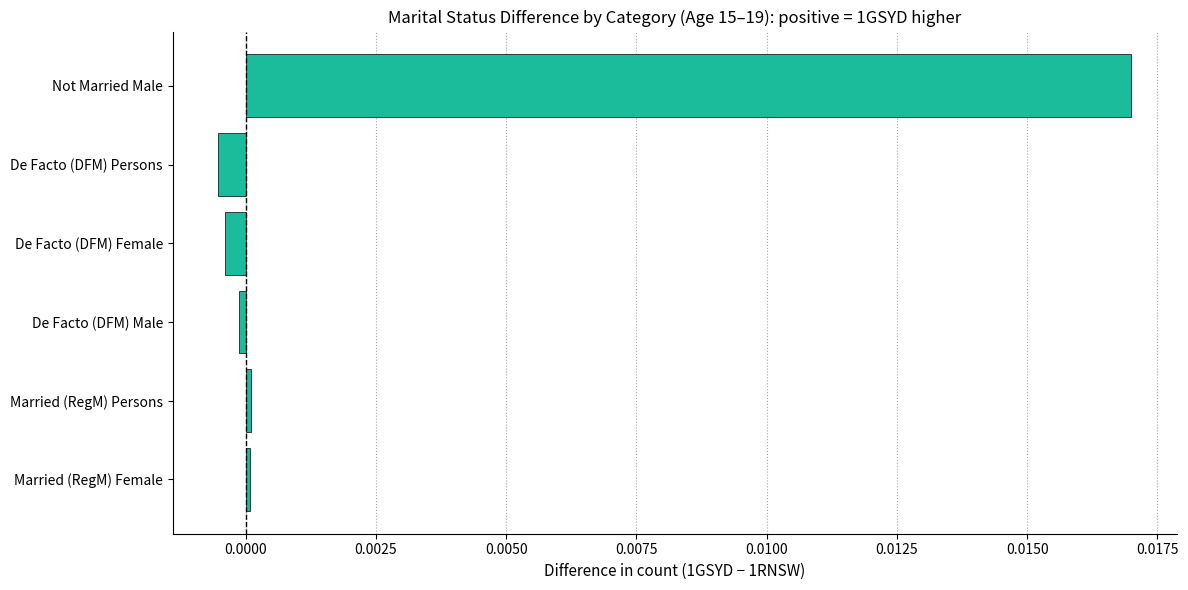

Which has a higher value, De Facto (DFM) Male or De Facto (DFM) Persons?

De Facto (DFM) Male